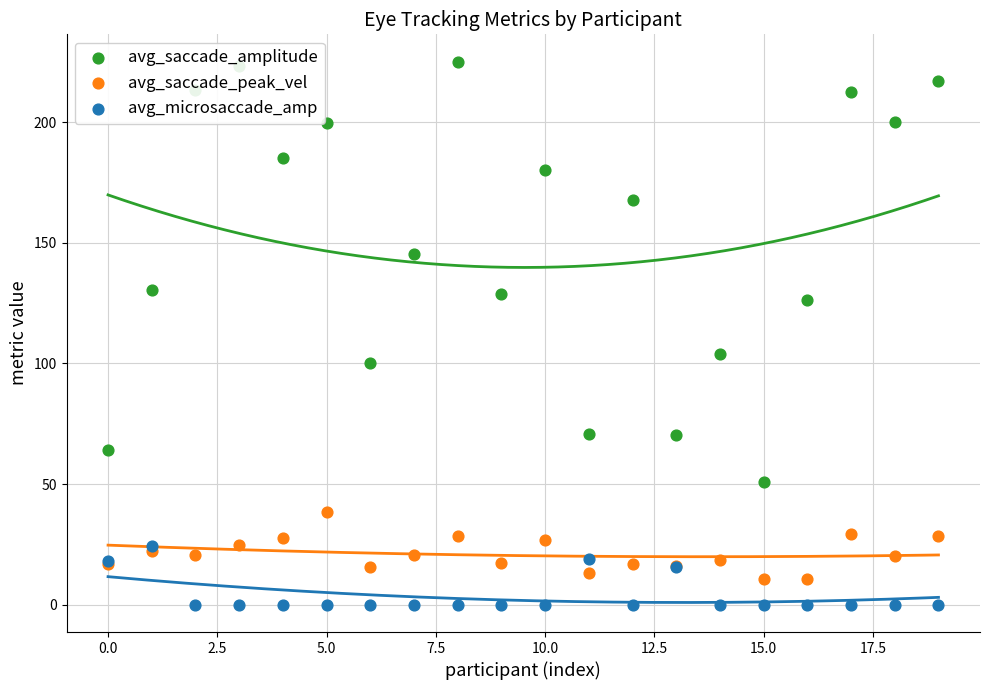

At how many categories does at least one series exceed 150?

10